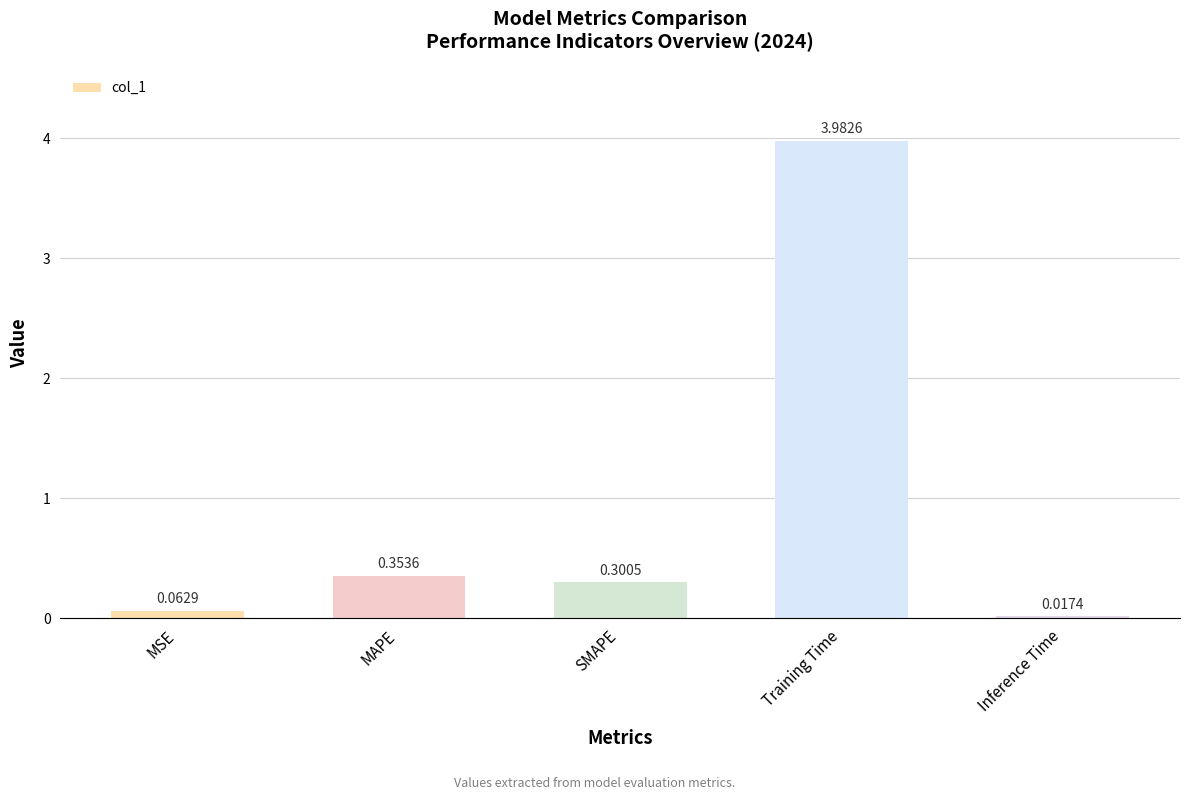

How many bars are there in total?

5